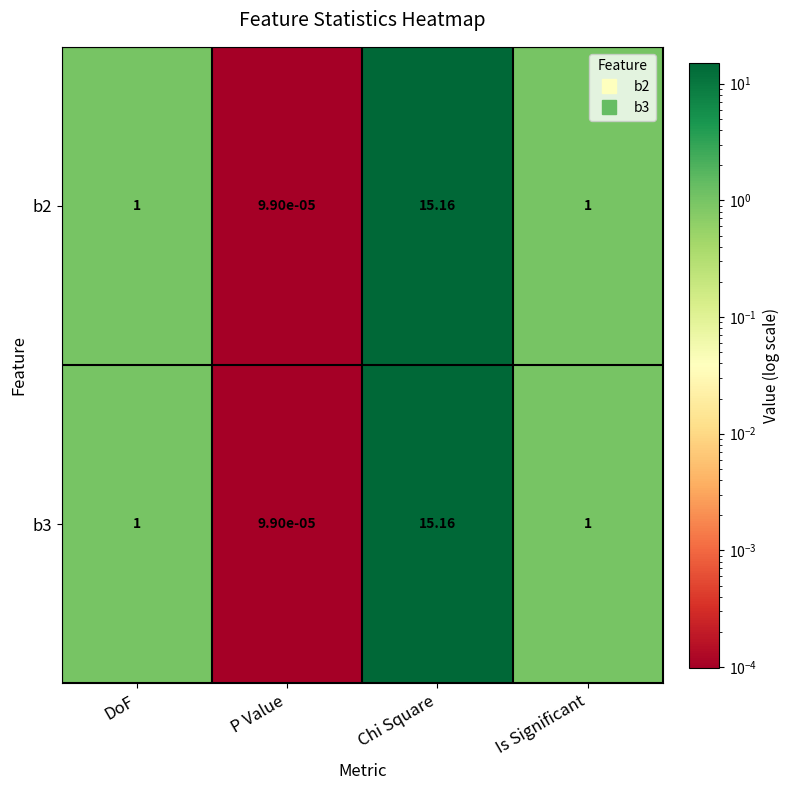

At which category is the sum across all series the highest?

Chi Square